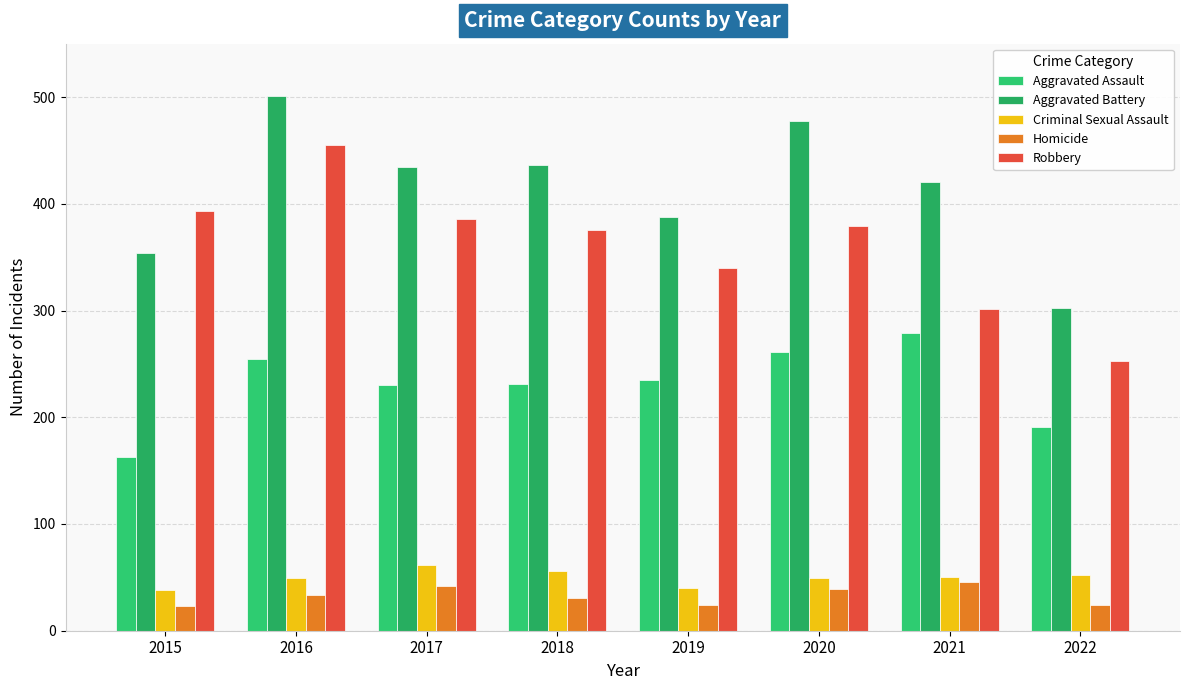

Which category has the lowest value in the Homicide series?

2015